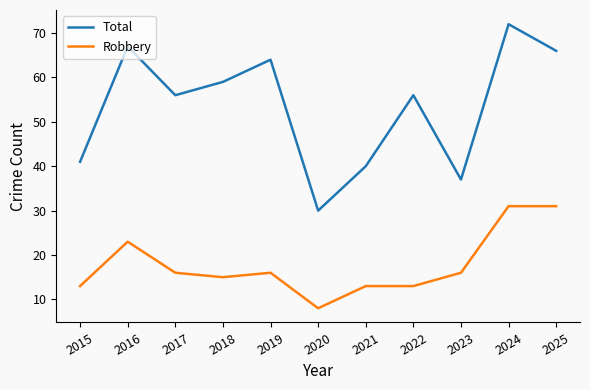

Which series changed the most between 2017 and 2020?

Total